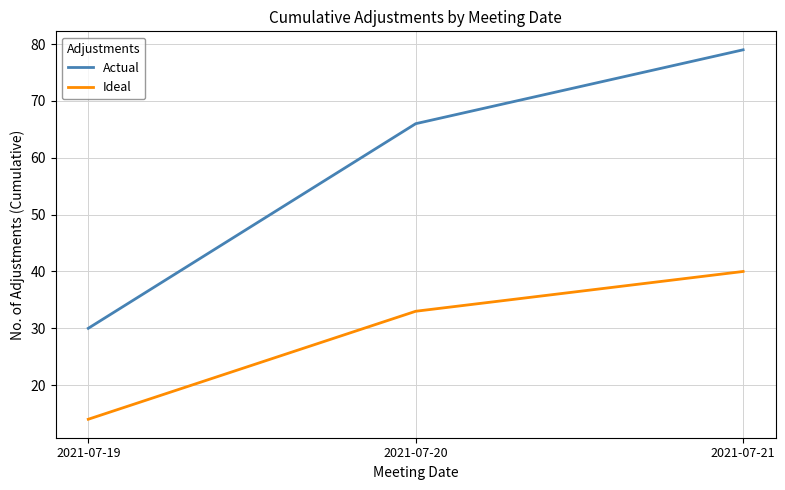

At which label is Ideal closest to 27?

2021-07-20